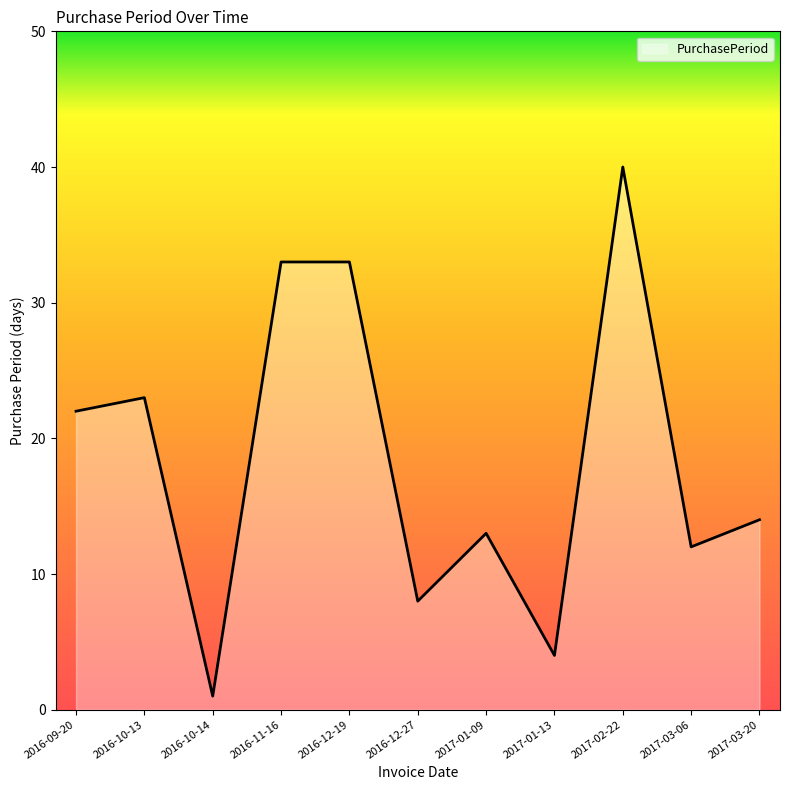

What position from the right is 2017-03-20?

1